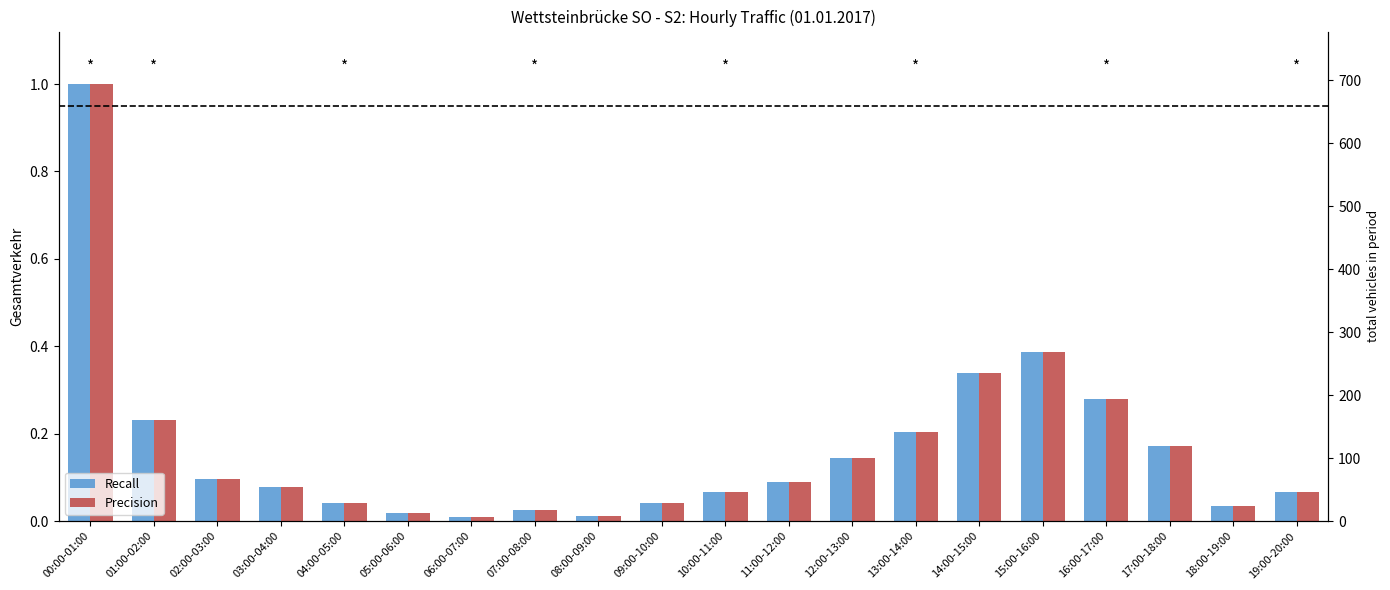

Which label corresponds to the largest value in the chart?

00:00-01:00